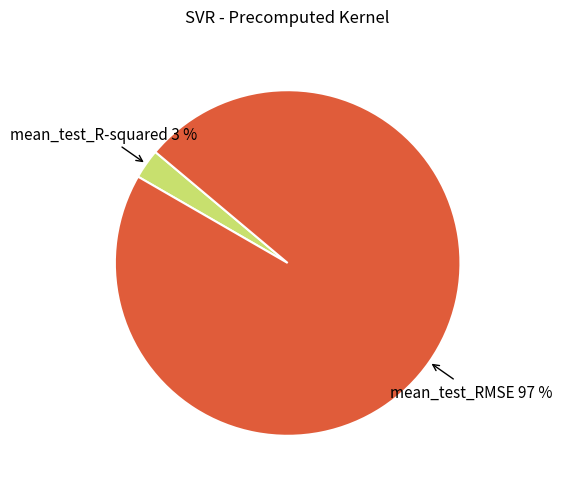

To the nearest percent, what is the average slice percentage?

50%